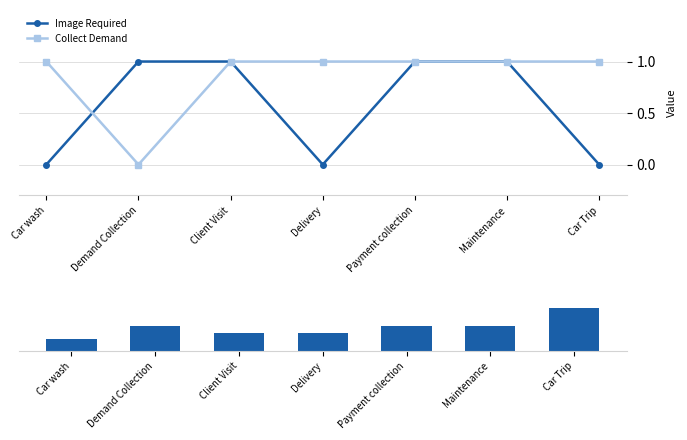

How many values in the Duration series exceed 4?

1